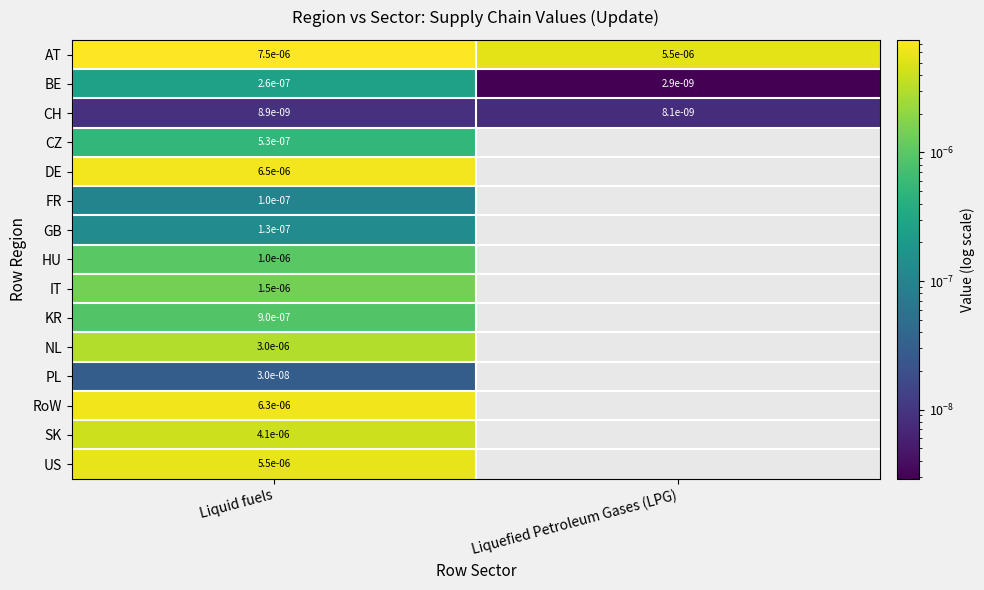

Rank the series at Liquid fuels from lowest to highest value.

CH, PL, FR, GB, BE, CZ, KR, HU, IT, NL, SK, US, RoW, DE, AT